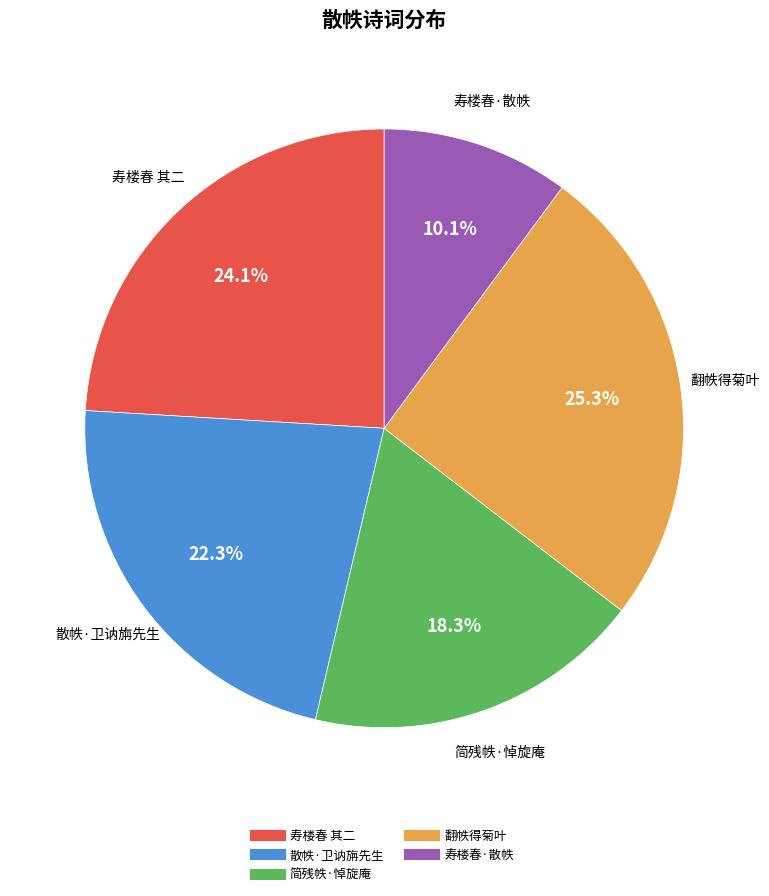

How many segments does this pie chart have?

5